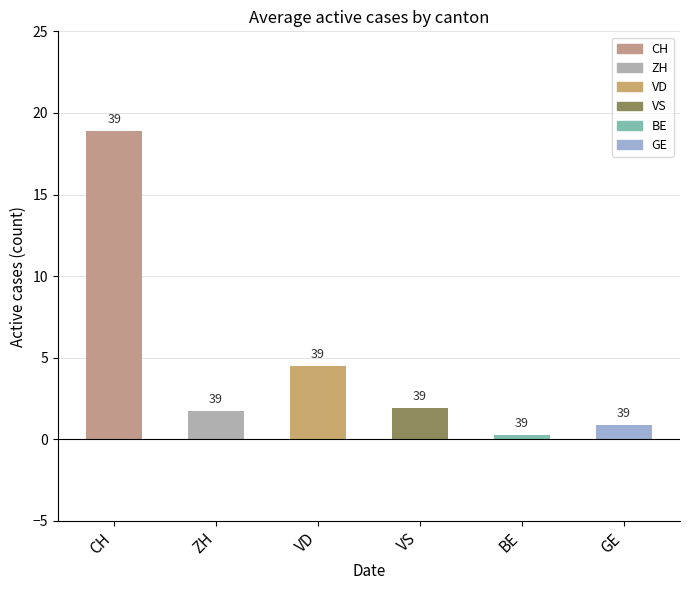

Is the value of VD at 2020-06-12 greater than the value of VS at 2020-06-30?

Yes